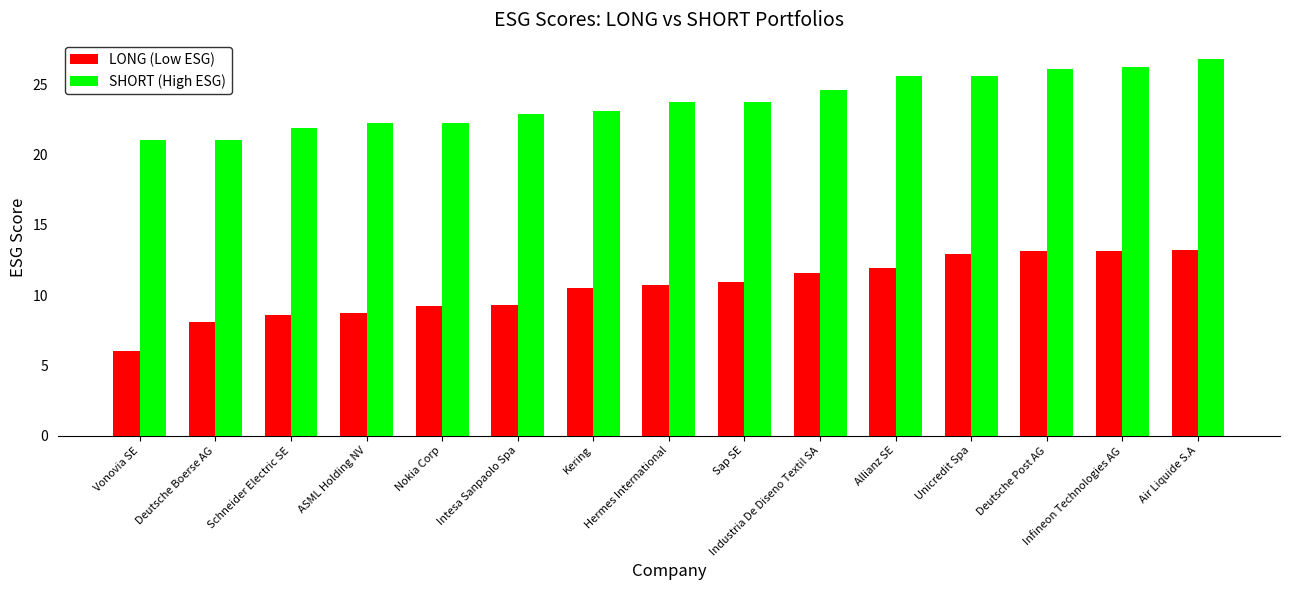

Is the value of SHORT (High ESG) at Hermes International greater than the value of LONG (Low ESG) at Unicredit Spa?

Yes